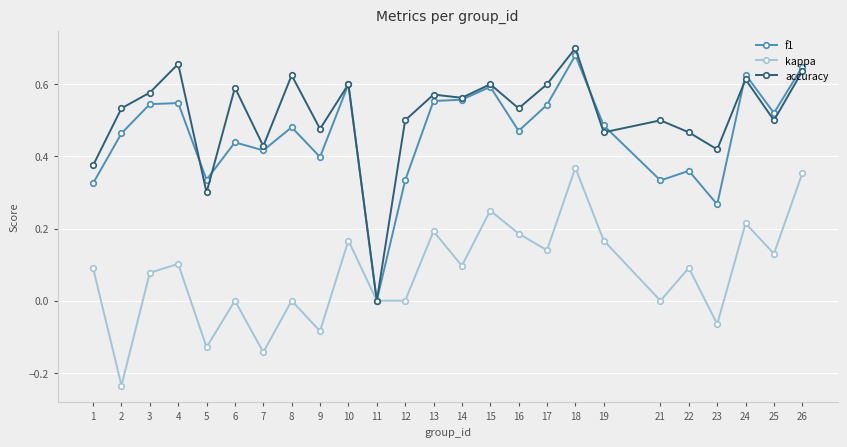

The value of f1 at 21 is 0.1. True or false?

False